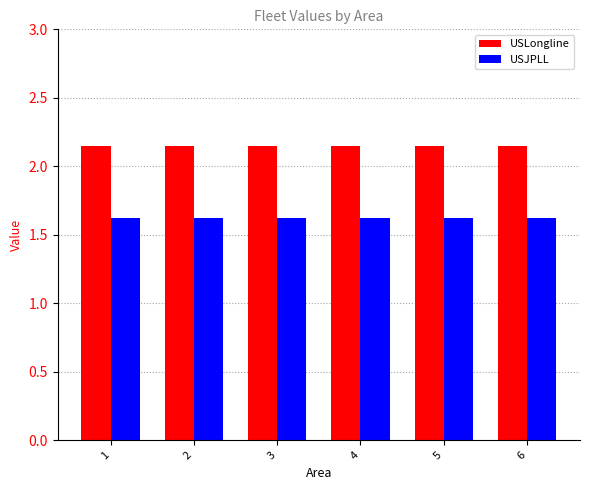

True or false: USJPLL has a value of 1.1 at 2.

False